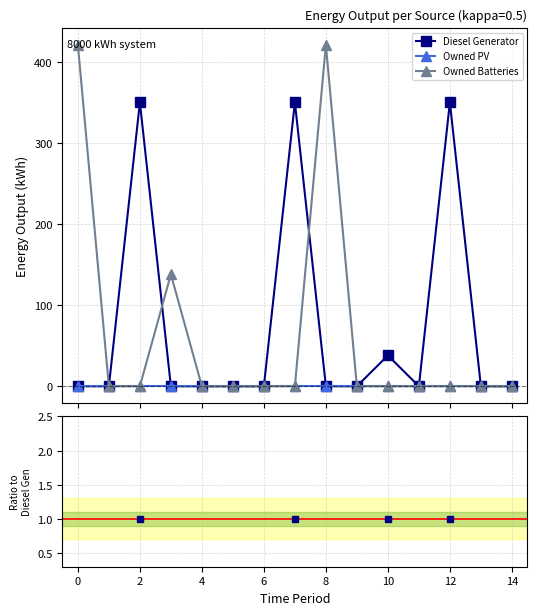

What are all the series names shown in the legend?

Diesel Generator, Owned PV, Owned Batteries